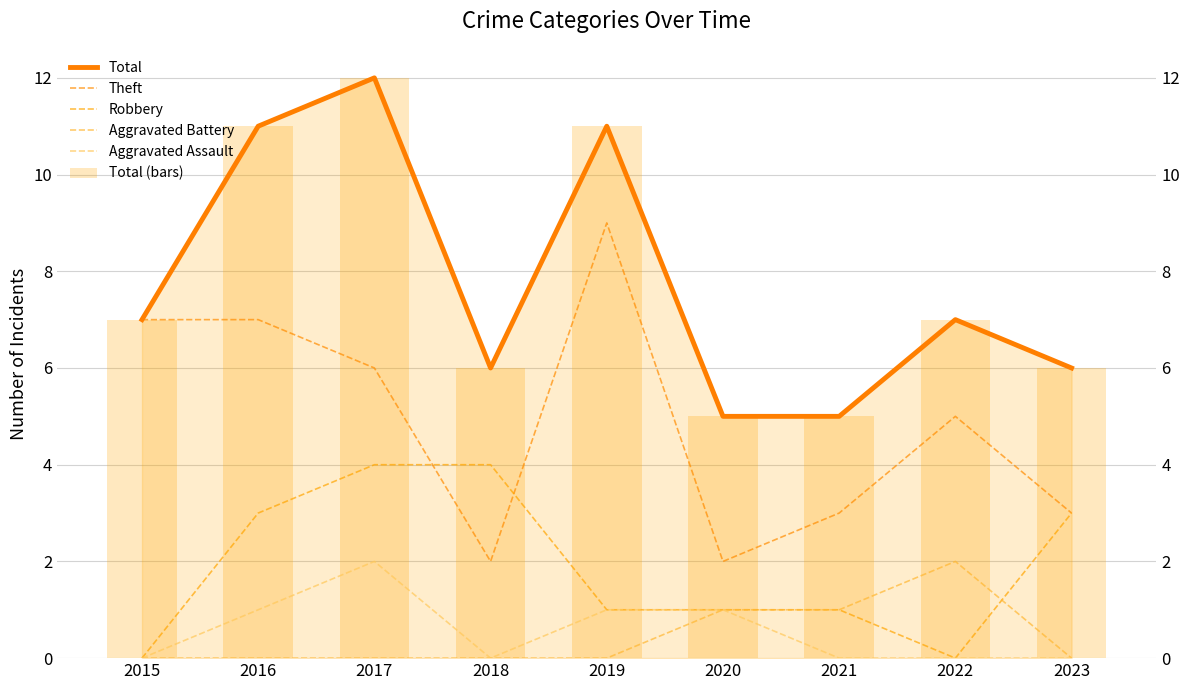

Which series has the largest total across all categories?

Total